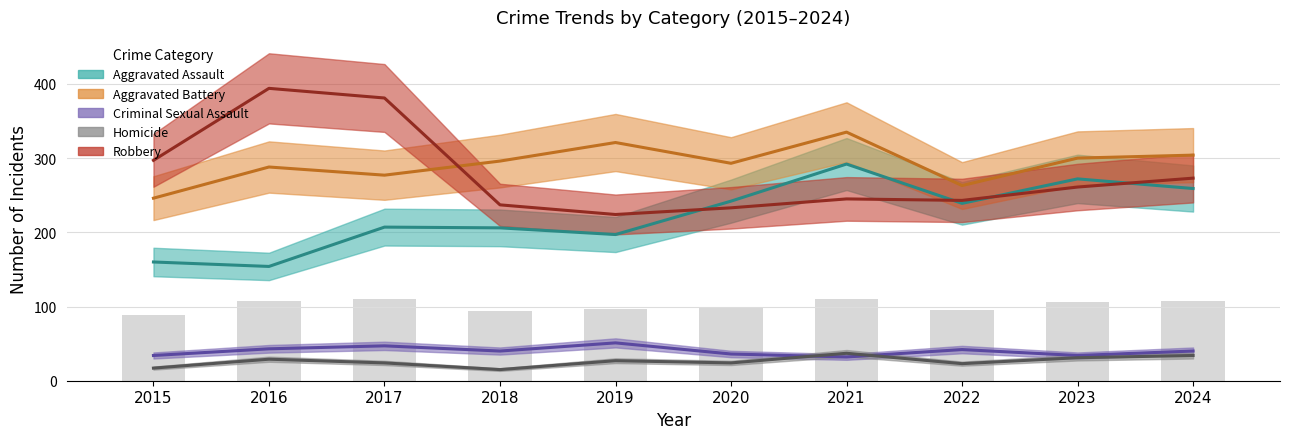

At how many categories does at least one series exceed 144?

10